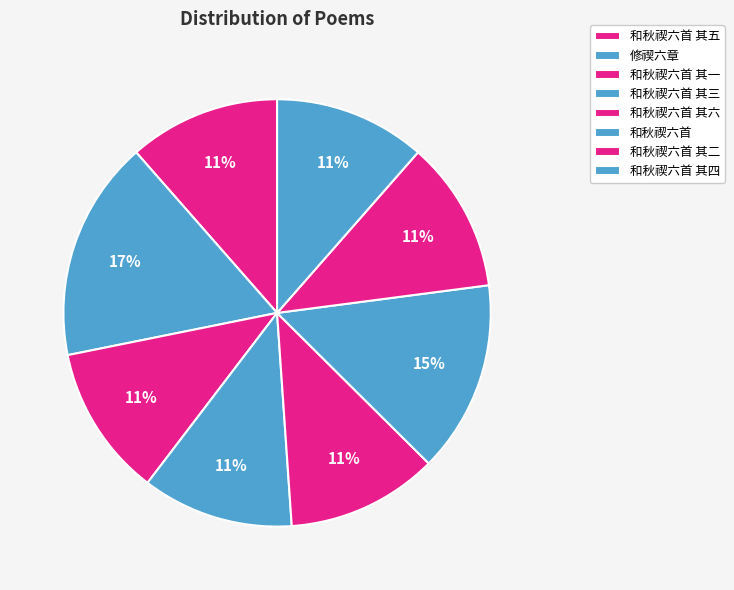

What is the change in value from 和秋禊六首 其一 to 和秋禊六首 其二?

+1